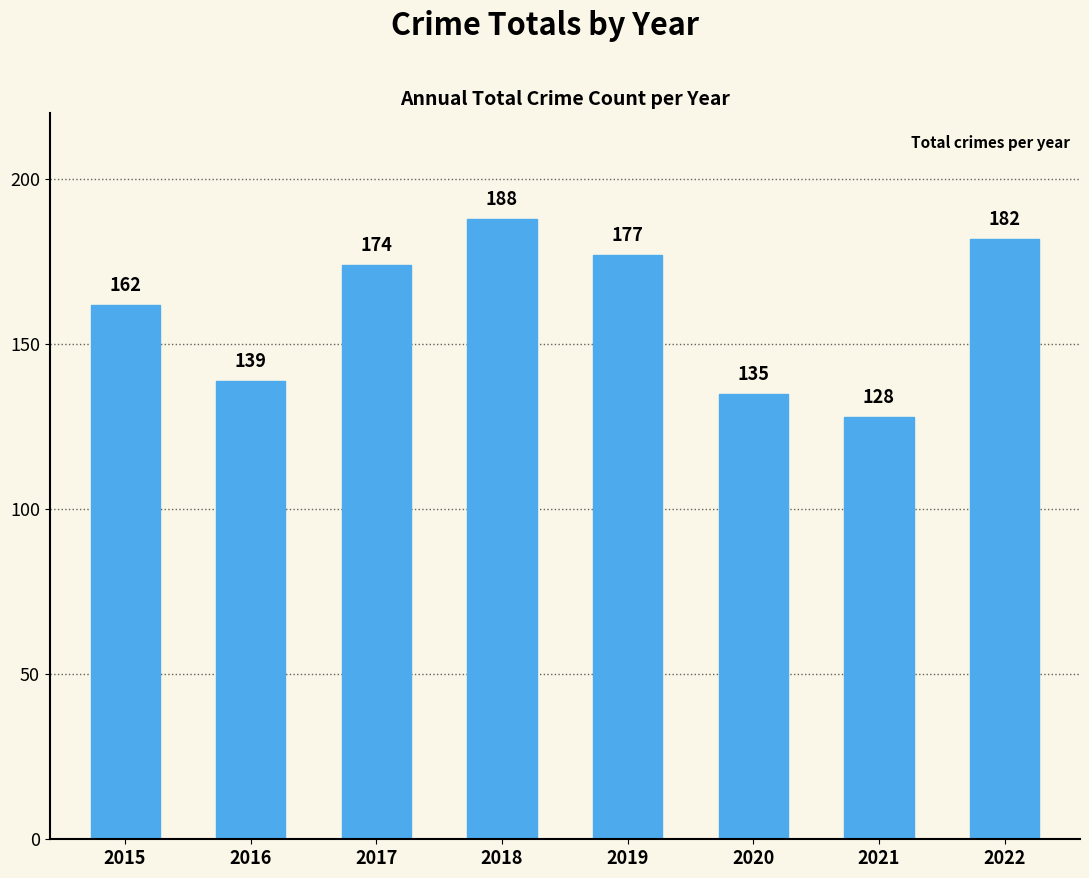

How many distinct data groups are displayed?

1